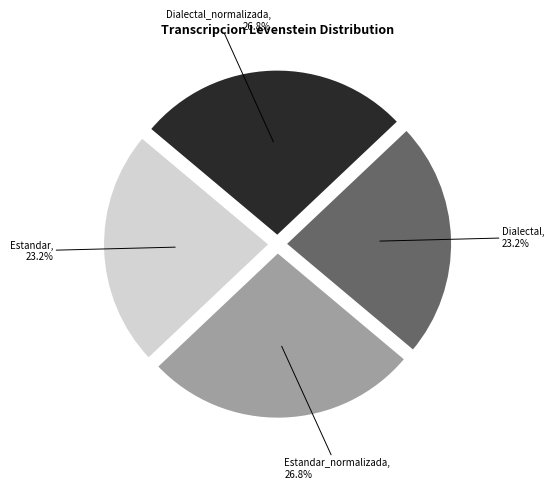

How many slices are in this pie chart?

4